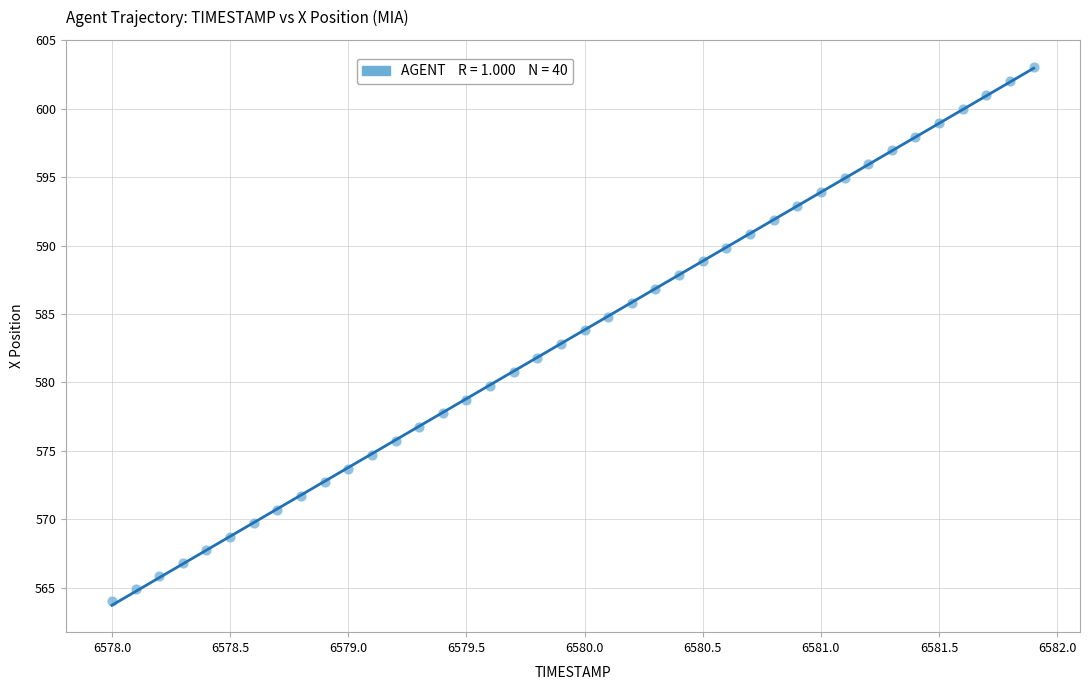

What is the range of Y values (max minus min)?

39.0